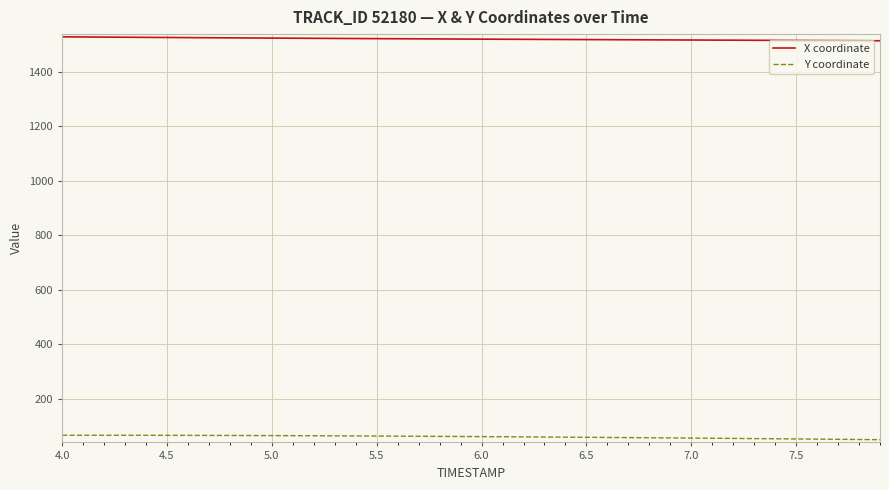

Rank the series by their maximum value, from highest to lowest.

X coordinate, Y coordinate